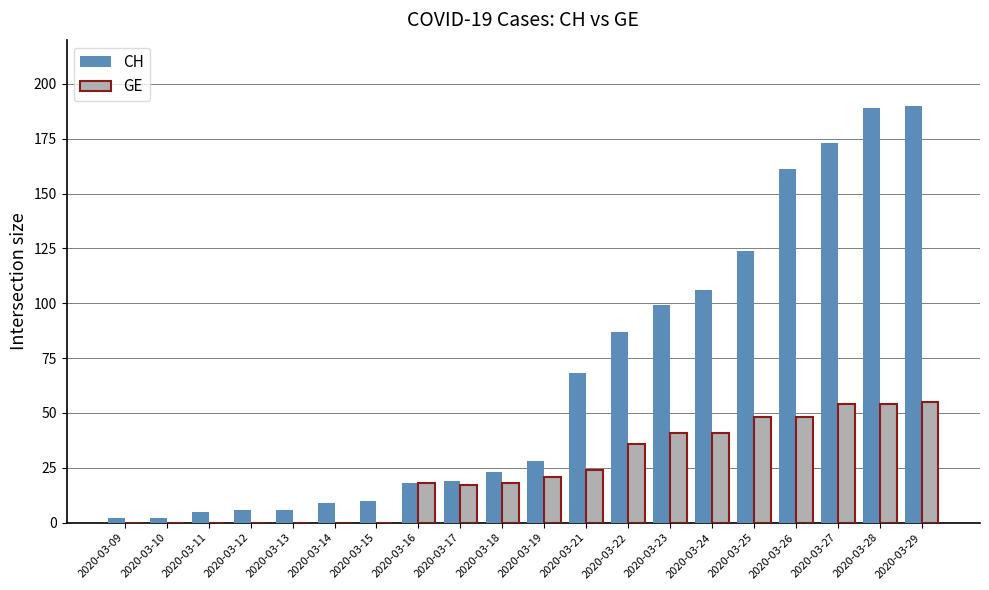

What is the sum of the GE values at 2020-03-22 and 2020-03-19?

57